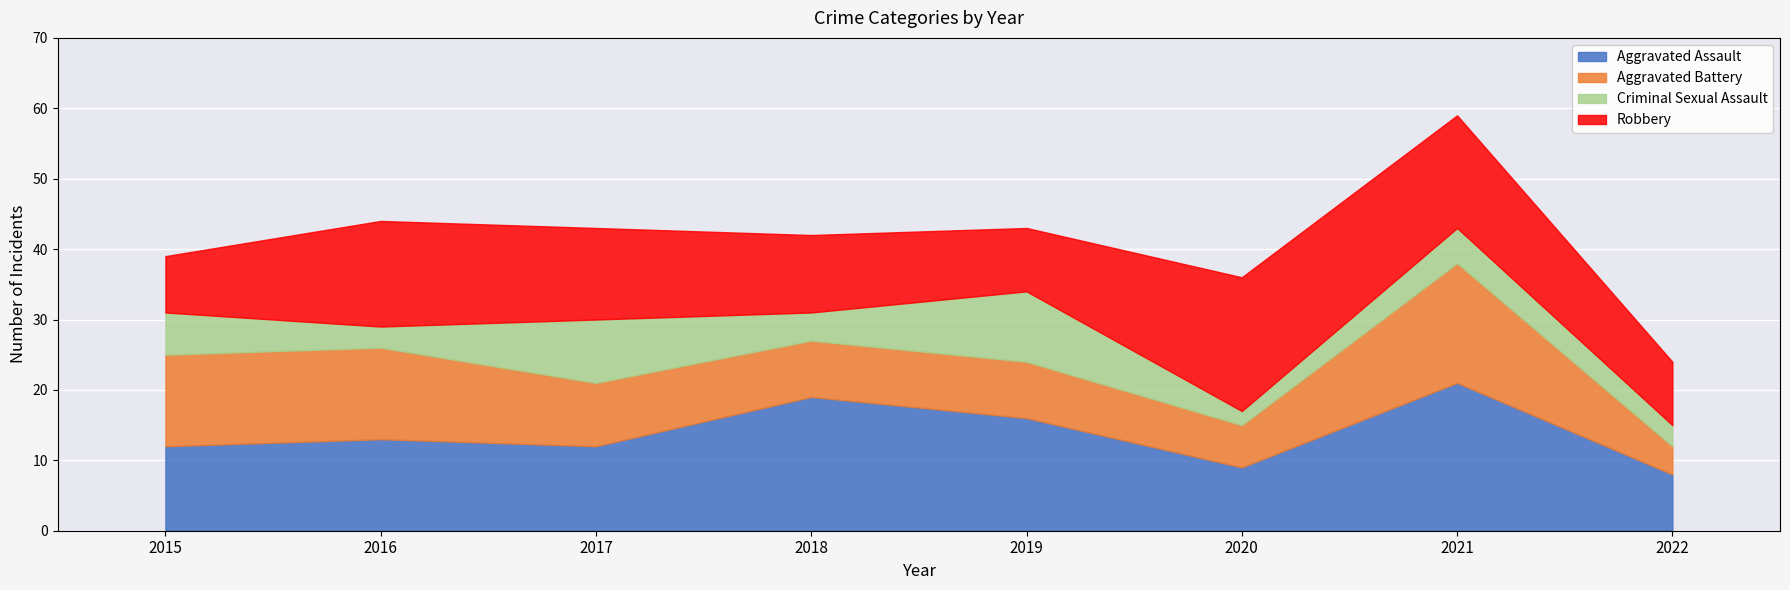

What is the total value across all series at 2017?

43